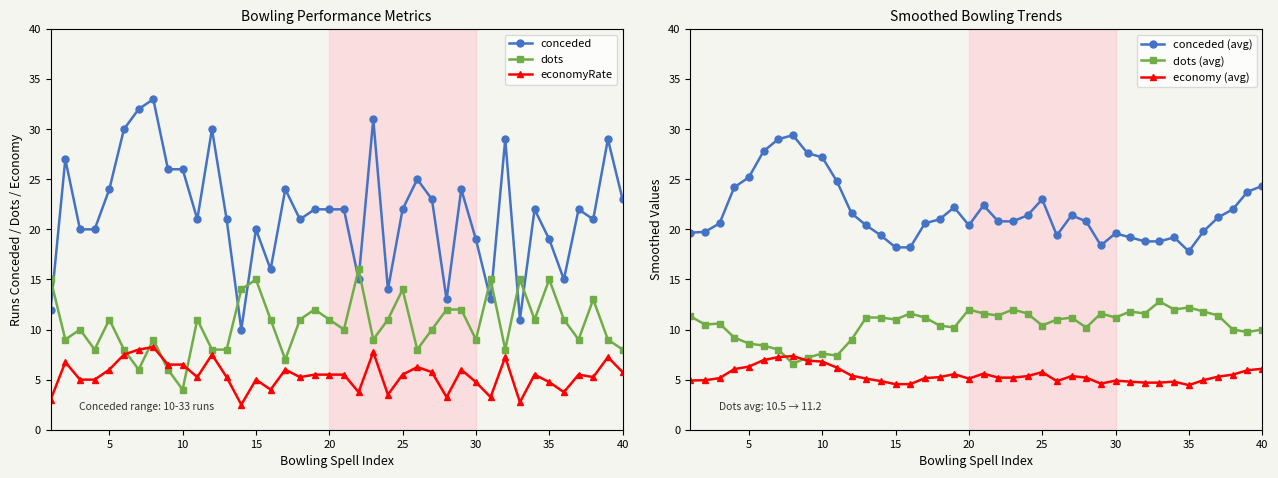

What is the lowest value of the economyRate series?

2.5